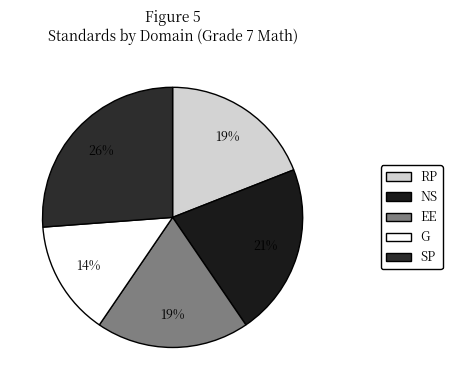

True or false: G accounts for 14% of the total.

True